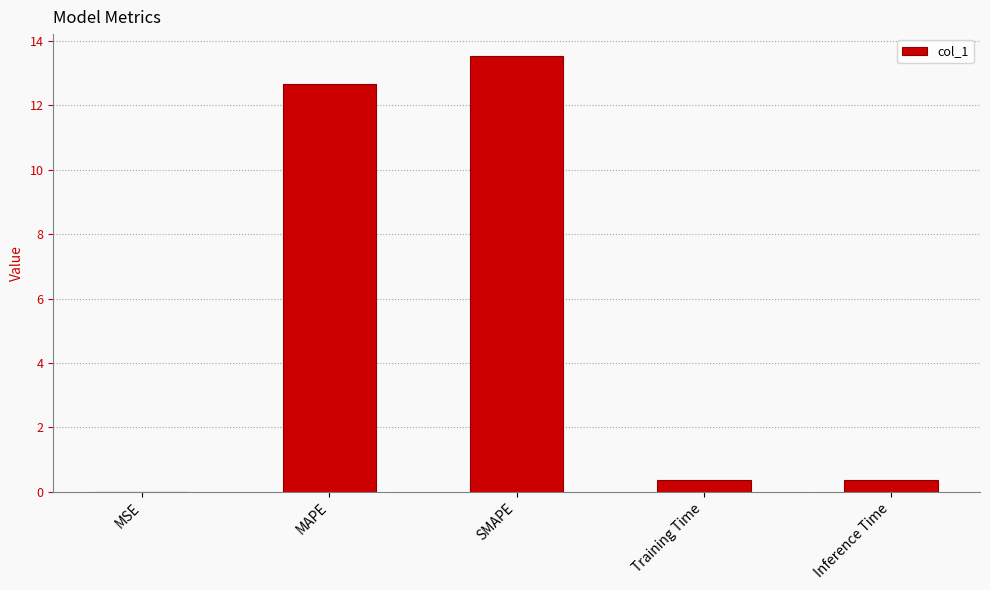

True or false: the data shows 22.9 at SMAPE.

False